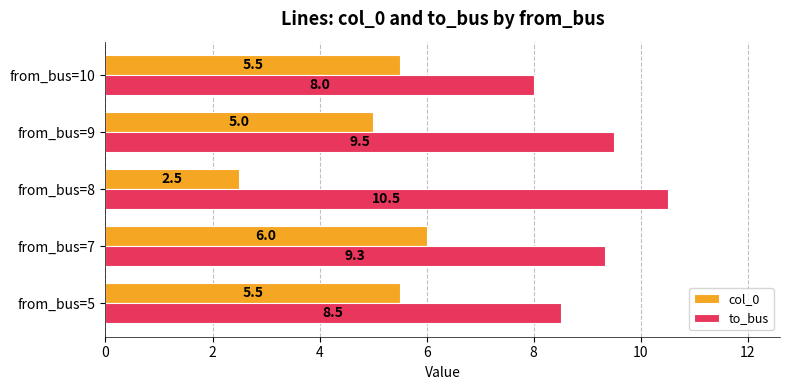

List the series in order of their peak value, lowest first.

col_0, to_bus